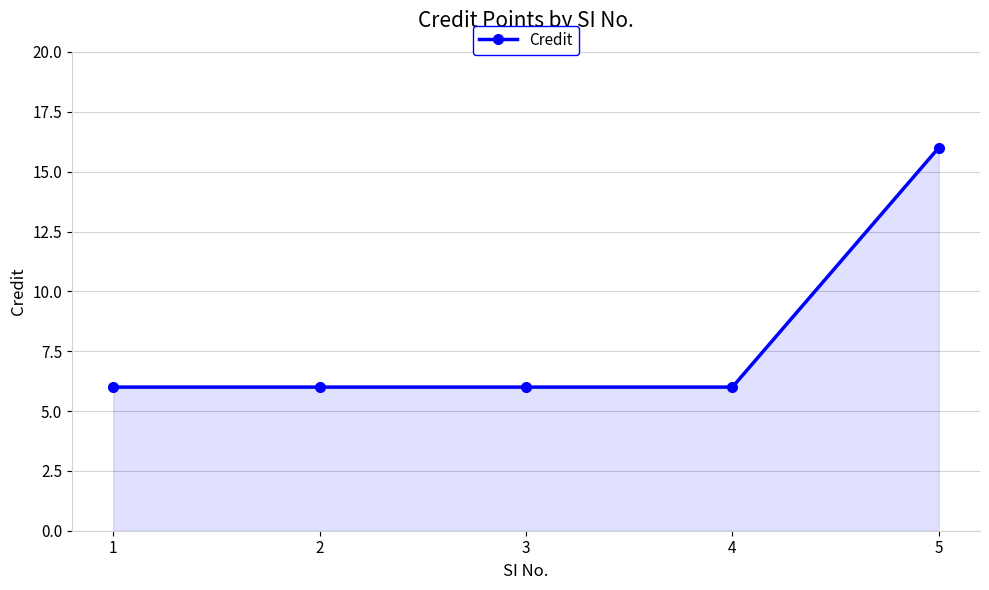

What is the minimum value shown in the chart?

6